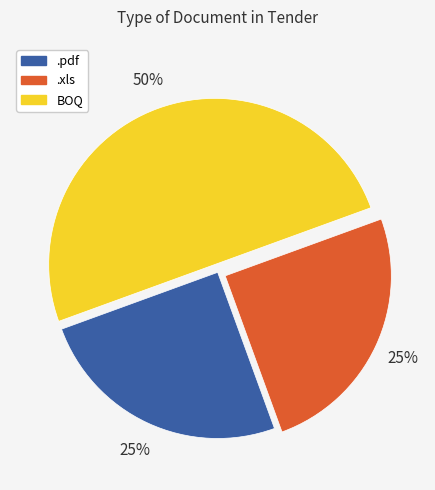

Which has a higher value, .pdf or BOQ?

BOQ